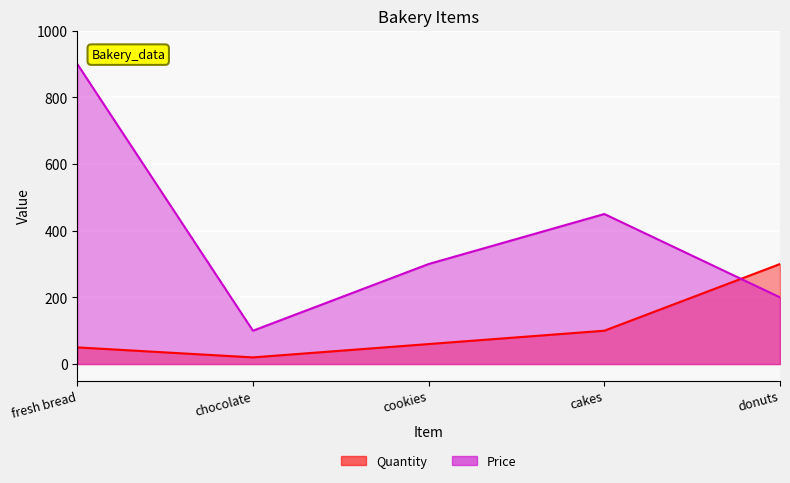

What is the sum of the Quantity values at donuts and chocolate?

320